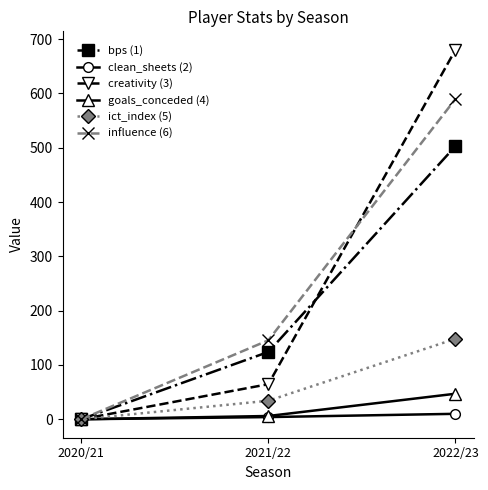

Reading right to left, what are all the values shown in this chart?

bps: 503.0	124.0	0.0
clean_sheets: 10.0	4.0	0.0
creativity: 680.4	64.6	0.0
goals_conceded: 47.0	6.0	0.0
ict_index: 148.2	34.1	0.0
influence: 589.8	145.4	0.0